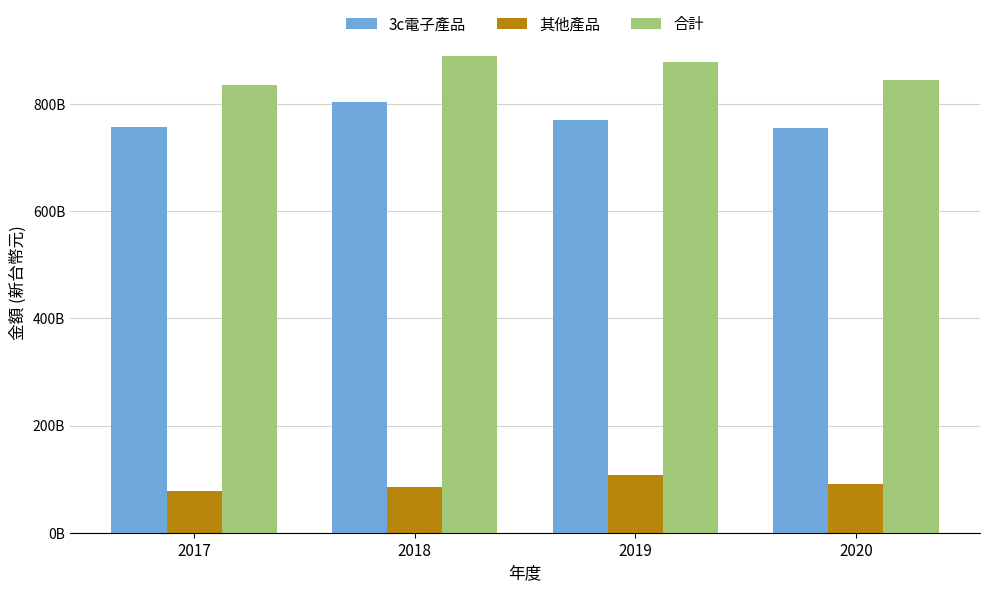

Where is 其他產品 nearest to the value 93147922000?

2020